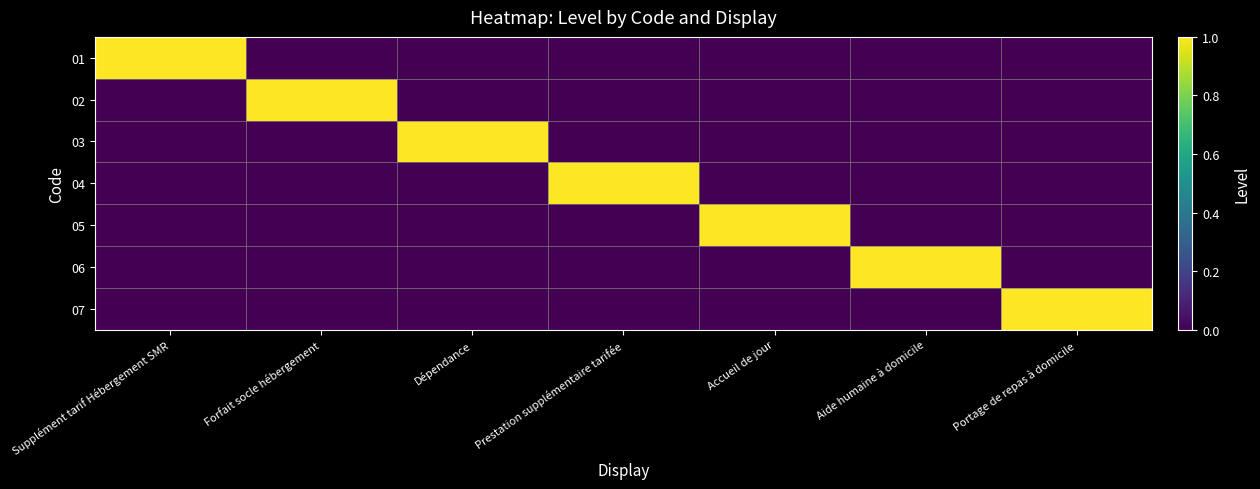

At how many categories does at least one series exceed 0?

7